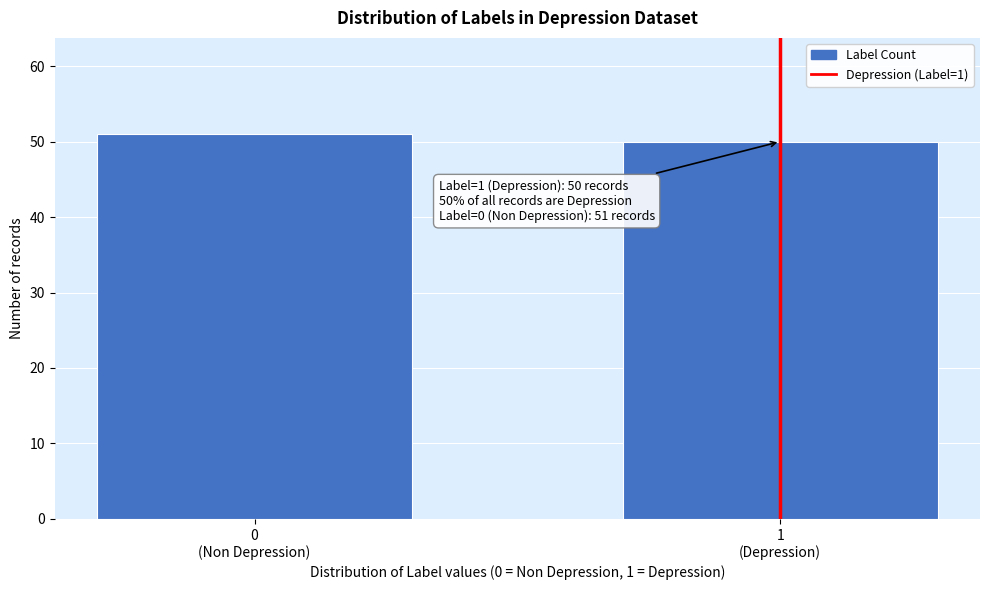

Reading left to right, what are all the values shown in this chart?

51	50